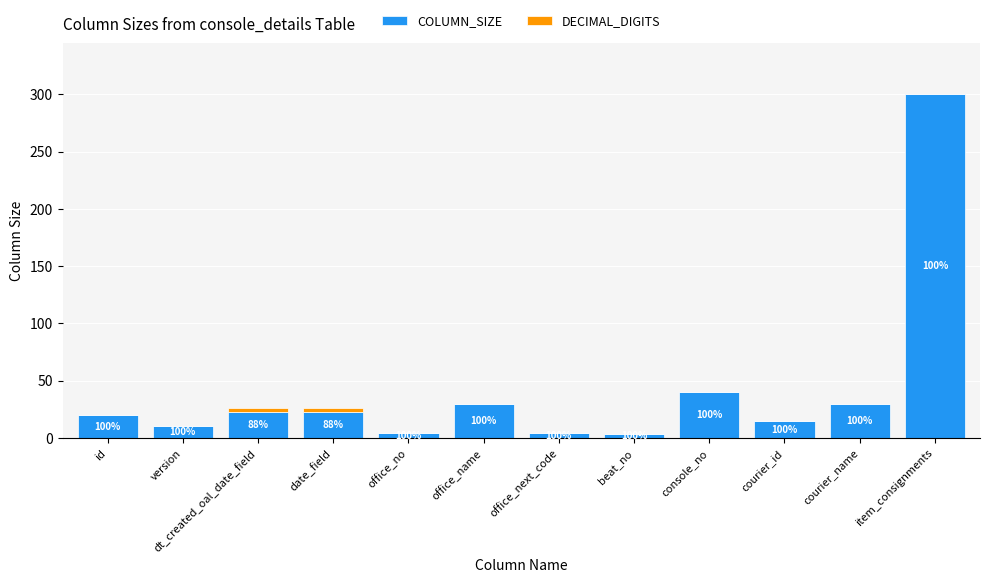

What is the total value across all series at version?

10